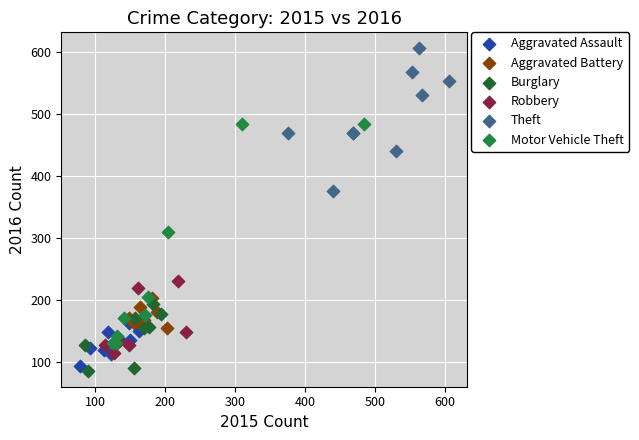

Which series contains the lowest Y value?

Burglary